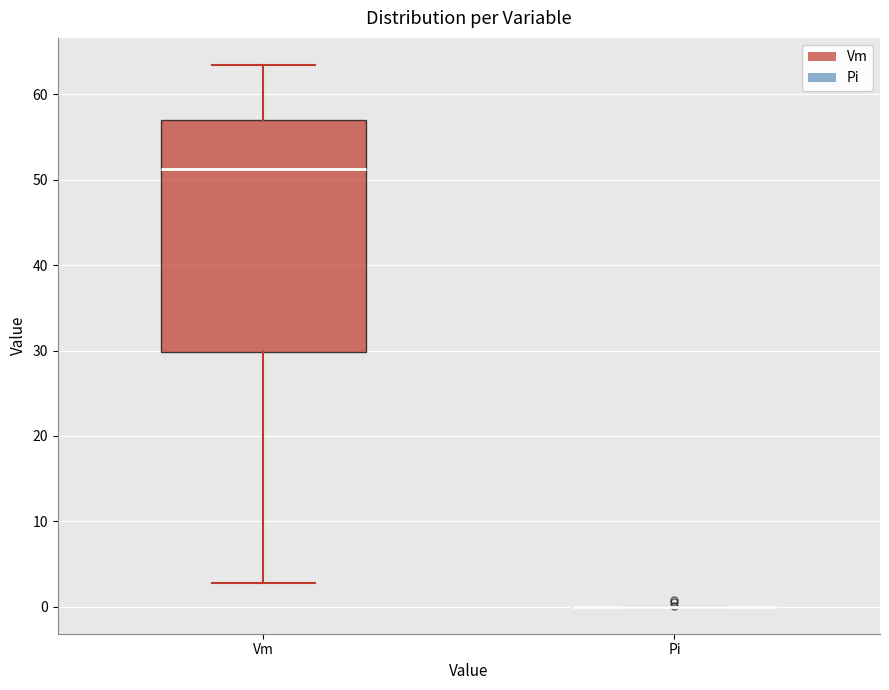

Reading left to right, transcribe this box plot: for each box, give where its median line is, the range the box spans, and where its two whiskers end, as read against the y-axis. The values are not printed on the chart, so give them approximately, as read against the axis.

Vm: median 51, box 30 to 57, whiskers 3 to 63
Pi: box collapsed to a line at 0, whiskers 0 to 0